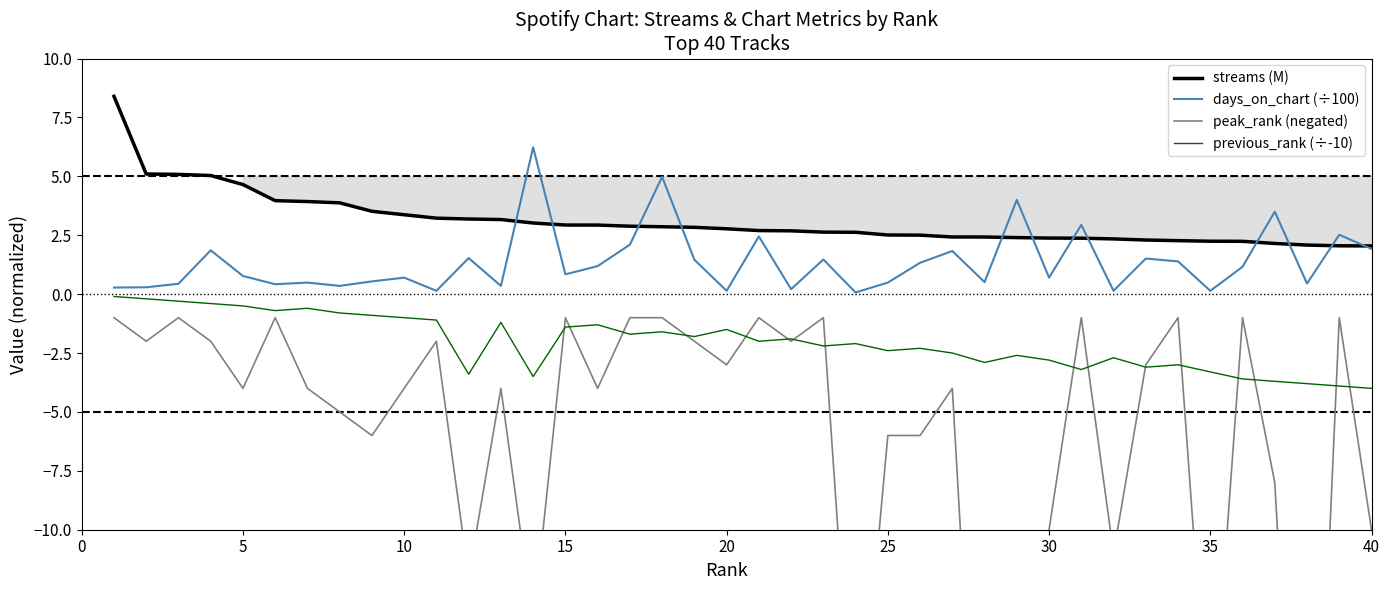

True or false: previous_rank (÷-10) and streams (M) cross at least once.

False